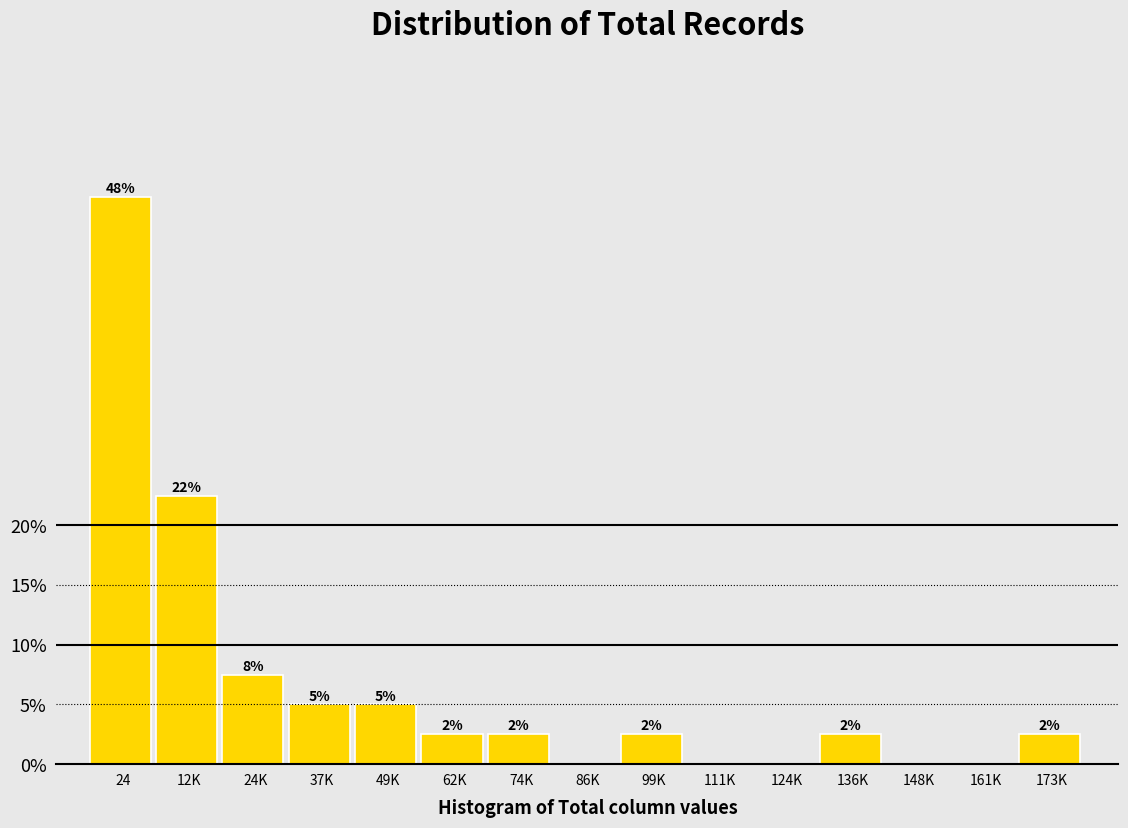

Are the bars horizontal?

No